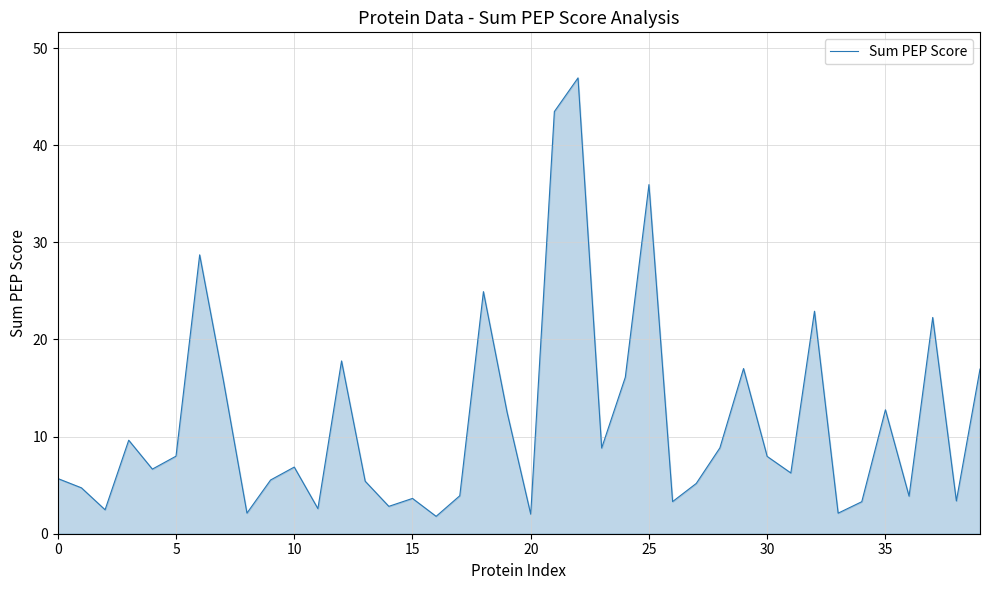

What is the sum of all values?

460.9